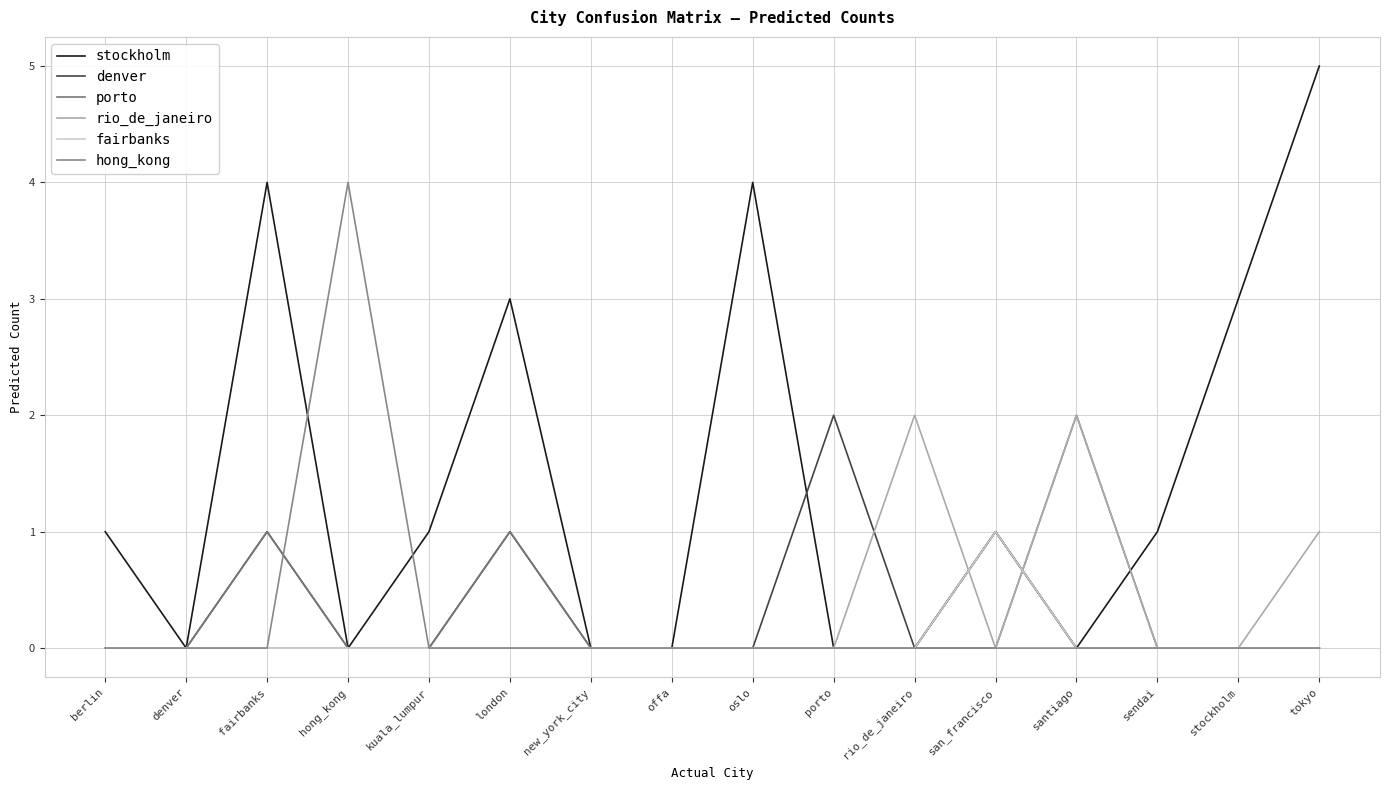

Reading left to right, what are all the values shown in this chart?

stockholm: berlin=1	denver=0	fairbanks=4	hong_kong=0	kuala_lumpur=1	london=3	new_york_city=0	offa=0	oslo=4	porto=0	rio_de_janeiro=0	san_francisco=1	santiago=0	sendai=1	stockholm=3	tokyo=5
denver: berlin=0	denver=0	fairbanks=1	hong_kong=0	kuala_lumpur=0	london=1	new_york_city=0	offa=0	oslo=0	porto=2	rio_de_janeiro=0	san_francisco=1	santiago=0	sendai=0	stockholm=0	tokyo=0
porto: berlin=0	denver=0	fairbanks=1	hong_kong=0	kuala_lumpur=0	london=1	new_york_city=0	offa=0	oslo=0	porto=0	rio_de_janeiro=0	san_francisco=0	santiago=2	sendai=0	stockholm=0	tokyo=0
rio_de_janeiro: berlin=0	denver=0	fairbanks=0	hong_kong=0	kuala_lumpur=0	london=0	new_york_city=0	offa=0	oslo=0	porto=0	rio_de_janeiro=2	san_francisco=0	santiago=2	sendai=0	stockholm=0	tokyo=1
fairbanks: berlin=0	denver=0	fairbanks=0	hong_kong=0	kuala_lumpur=0	london=0	new_york_city=0	offa=0	oslo=0	porto=0	rio_de_janeiro=0	san_francisco=1	santiago=0	sendai=0	stockholm=0	tokyo=0
hong_kong: berlin=0	denver=0	fairbanks=0	hong_kong=4	kuala_lumpur=0	london=0	new_york_city=0	offa=0	oslo=0	porto=0	rio_de_janeiro=0	san_francisco=0	santiago=0	sendai=0	stockholm=0	tokyo=0